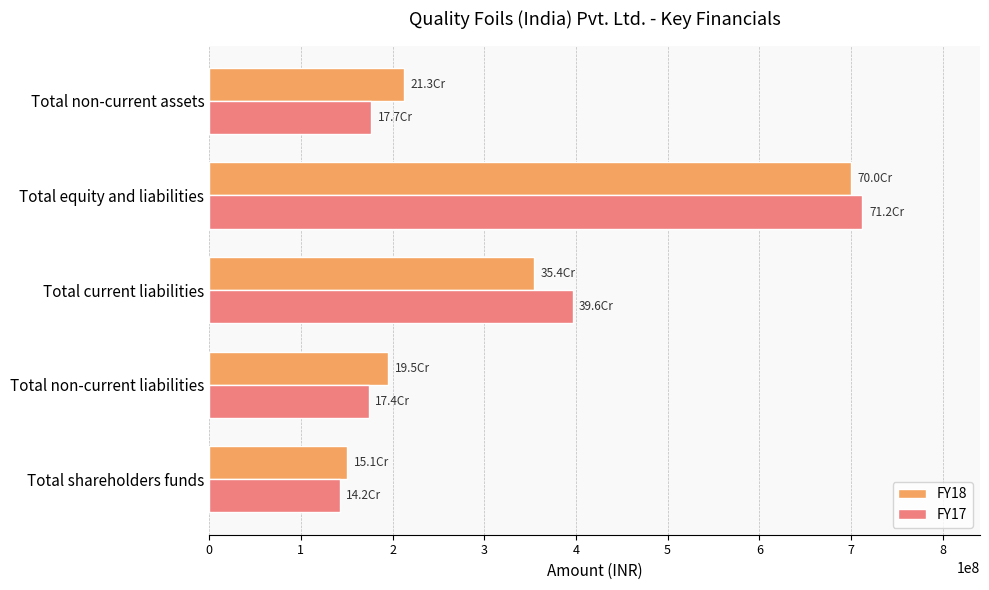

What is the minimum value shown in the chart?

142476456